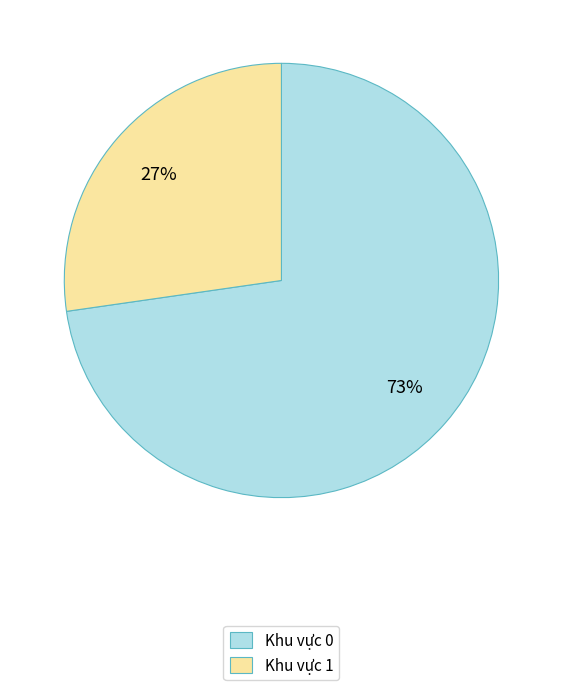

To the nearest percent, what is the average slice percentage?

50%